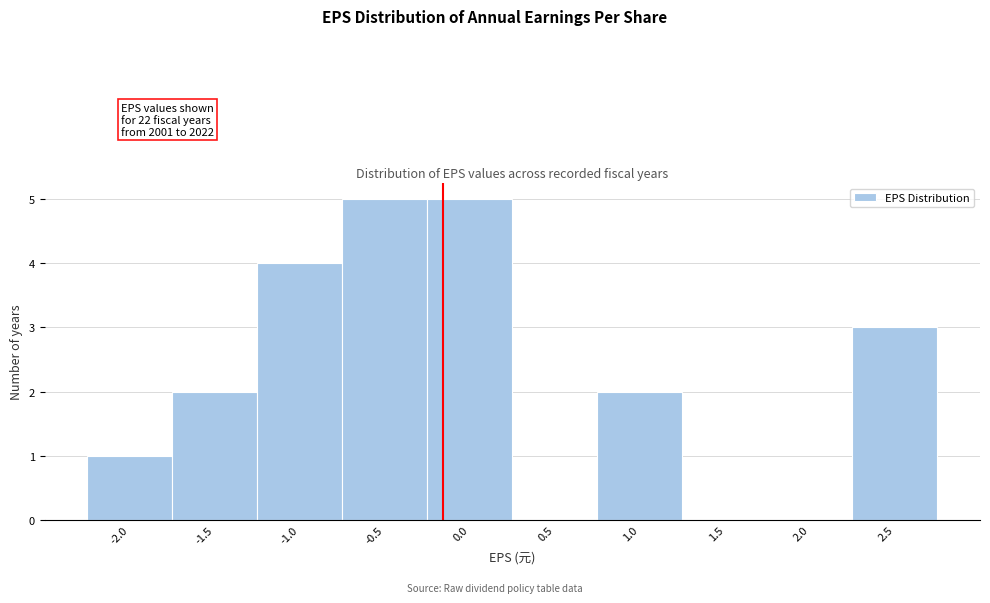

Reading left to right, transcribe all the data shown in this chart.

-2.0=1	-1.5=2	-1.0=4	-0.5=5	0.0=5	0.5=0	1.0=2	1.5=0	2.0=0	2.5=3